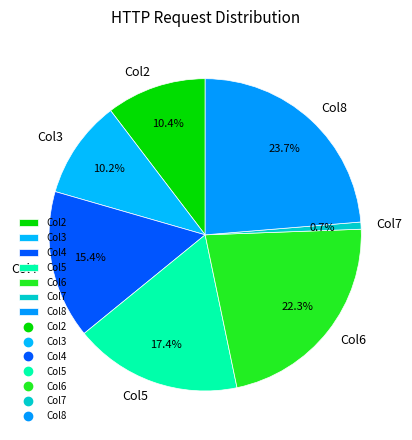

Is there a majority slice in this chart?

No